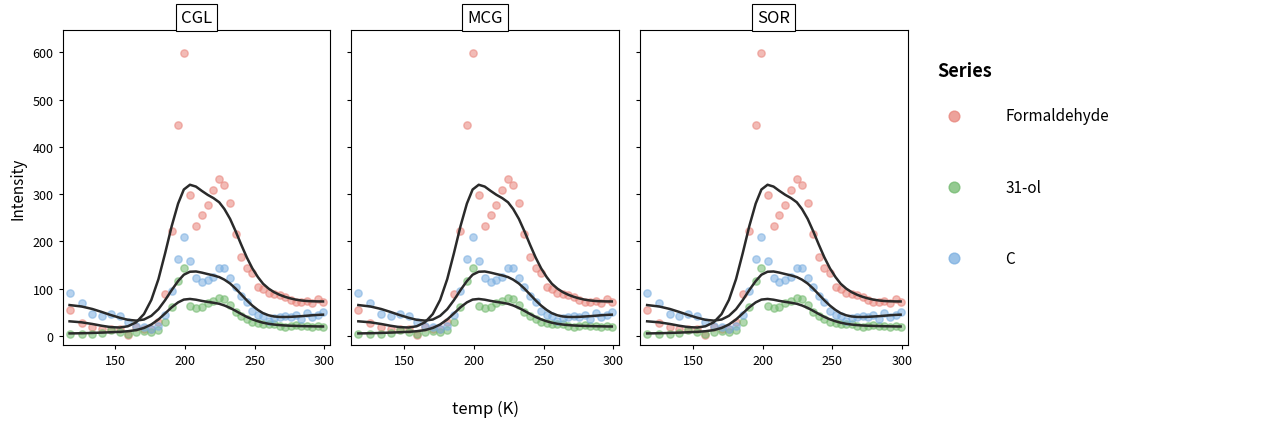

Is the value of Formaldehyde at 23 greater than the value of C at 34?

Yes